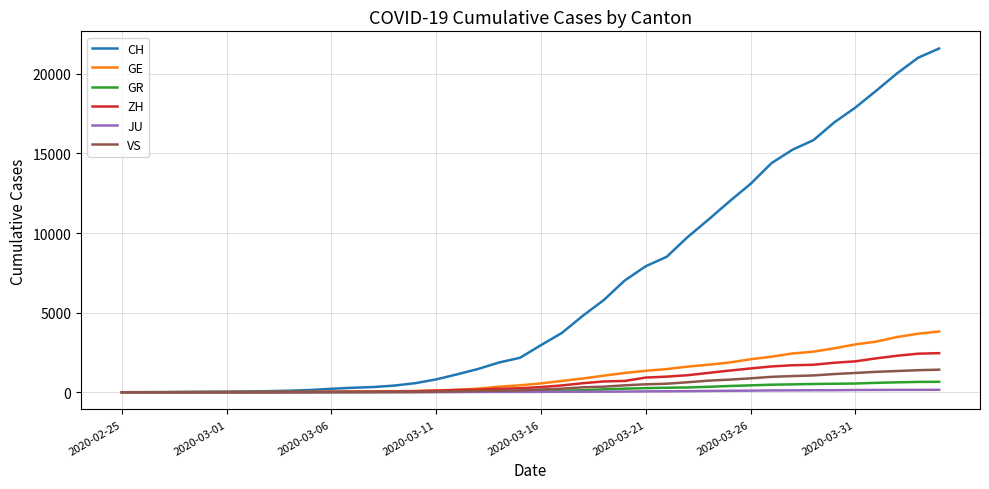

Which series has the largest total across all categories?

CH